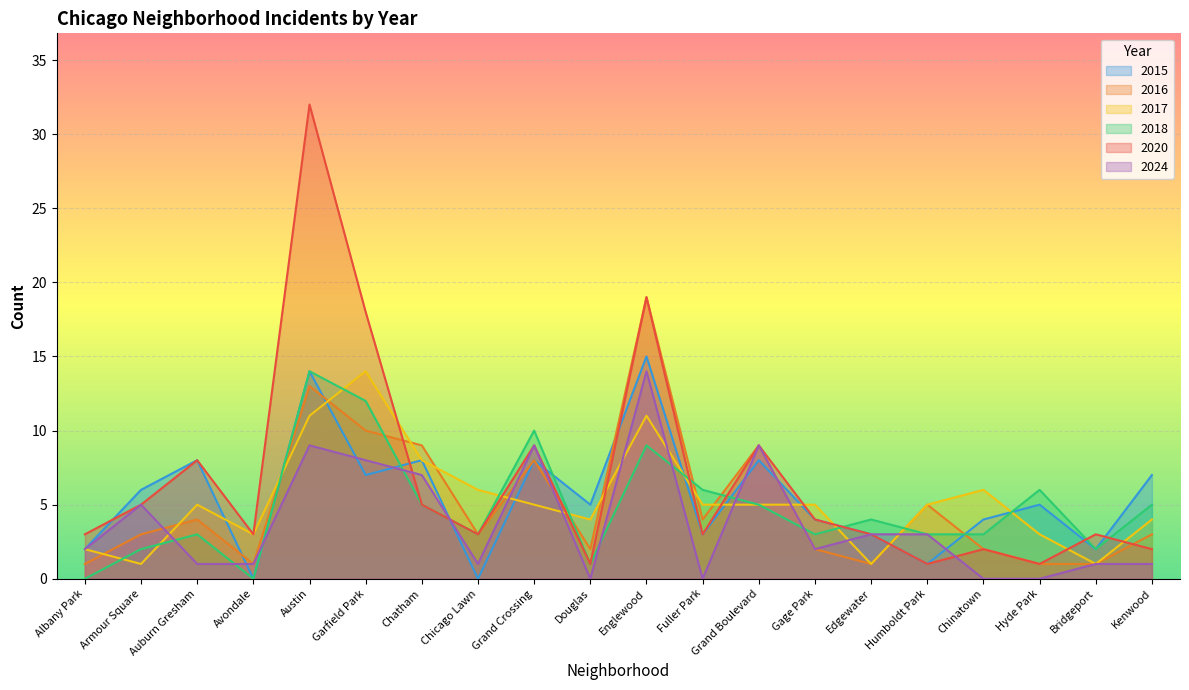

What is the difference between the second highest and minimum values in the 2018 series?

12